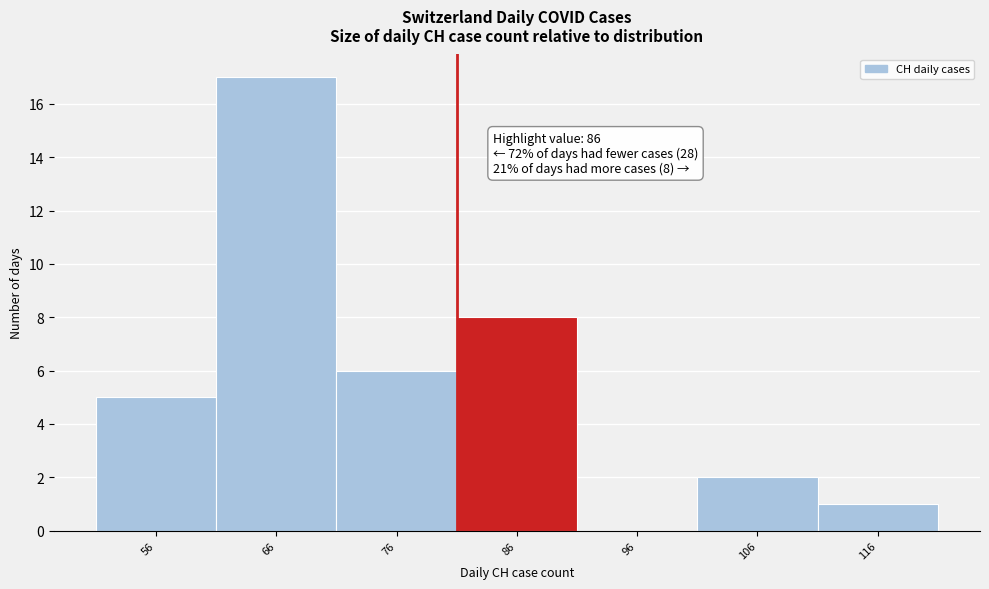

Reading left to right, transcribe all the data shown in this chart.

56=5	66=17	76=6	86=8	96=0	106=2	116=1